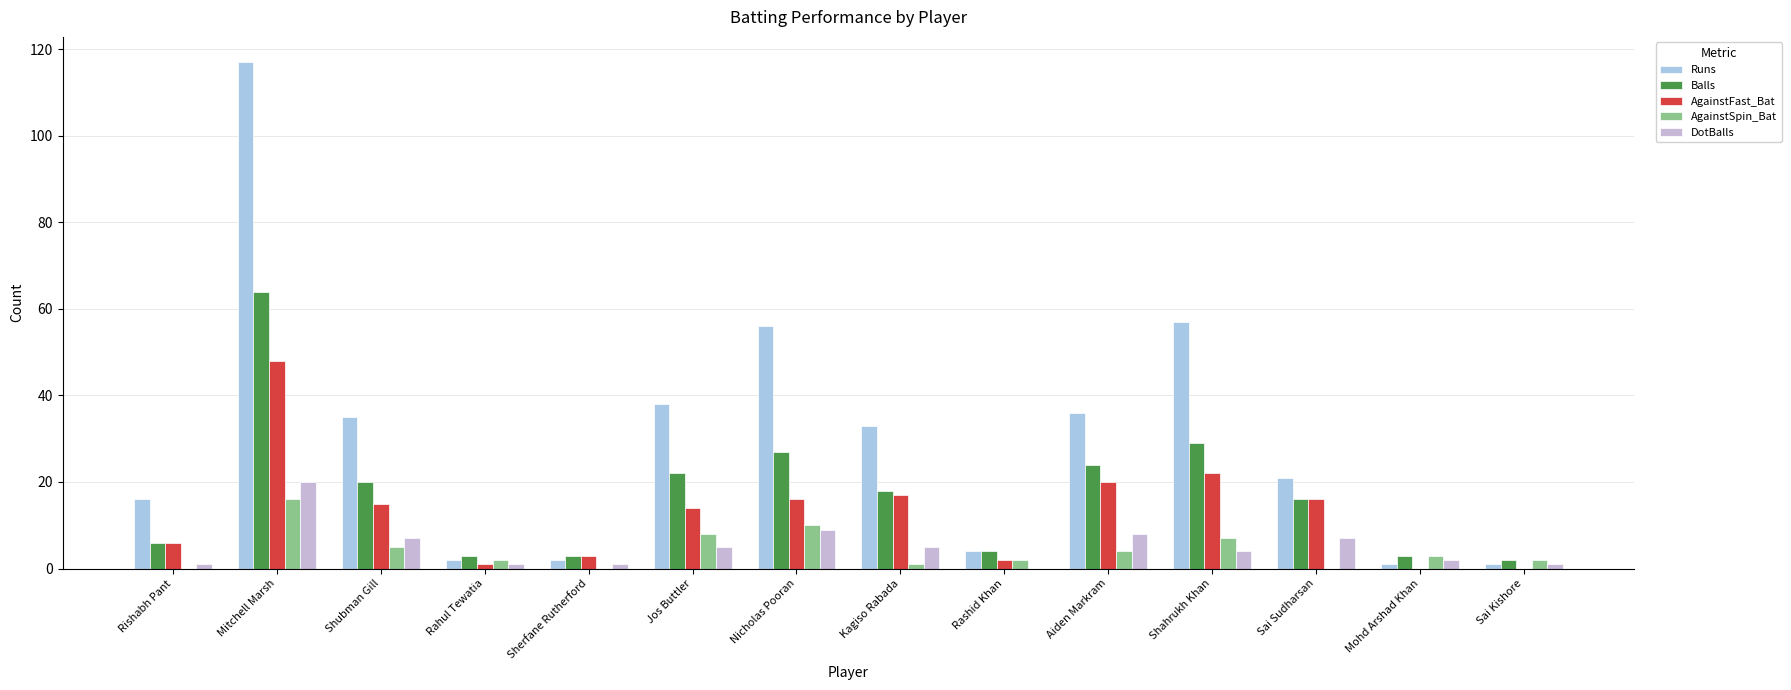

What position from the left is Jos Buttler?

6